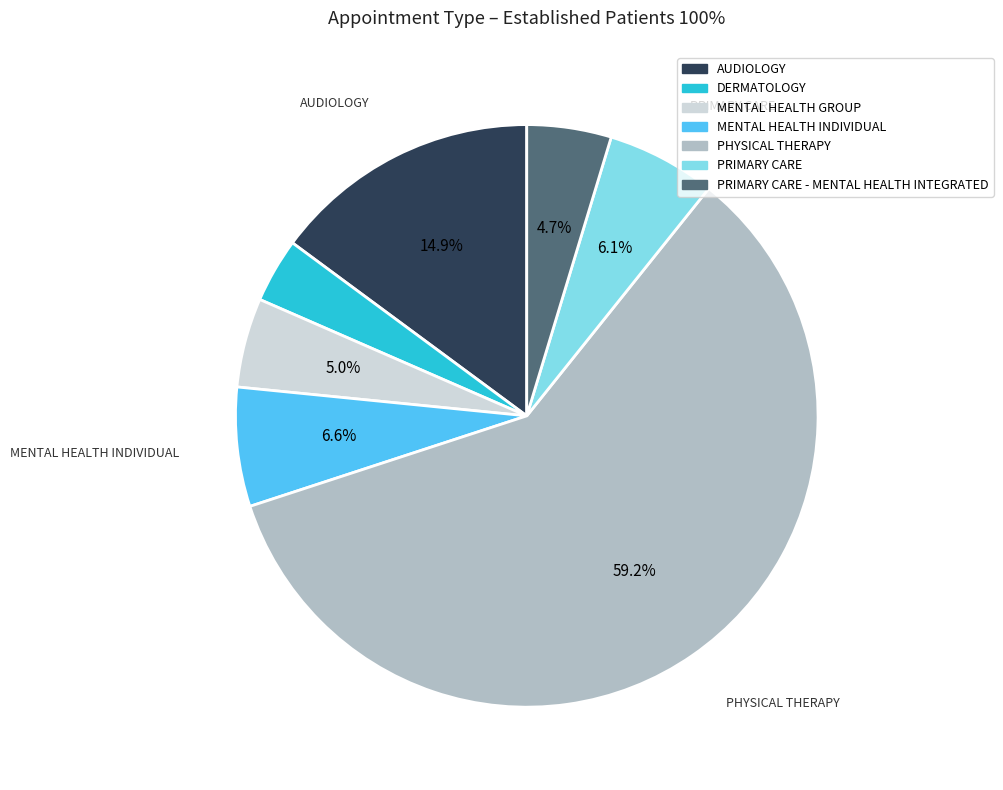

True or false: PRIMARY CARE - MENTAL HEALTH INTEGRATED accounts for 16% of the total.

False